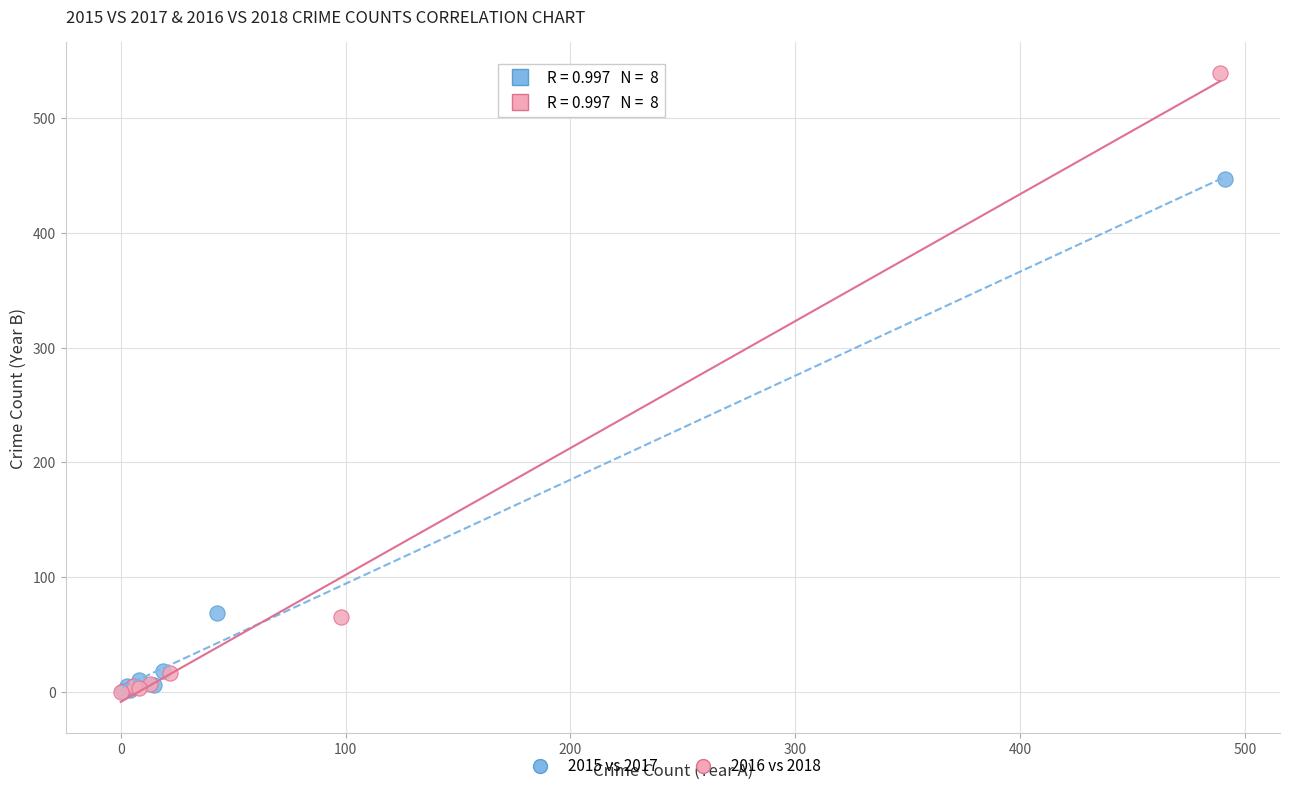

Which series contains the highest Y value?

2016 vs 2018